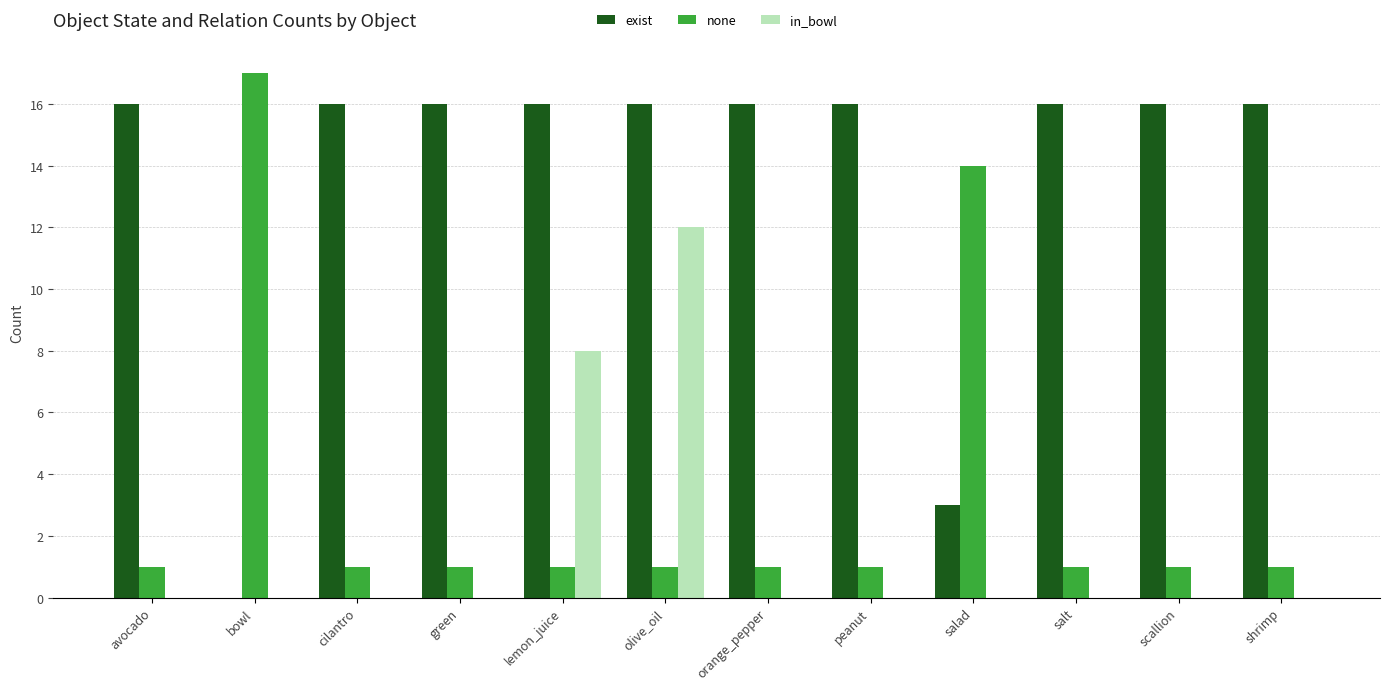

What is the average value of the in_bowl series?

2